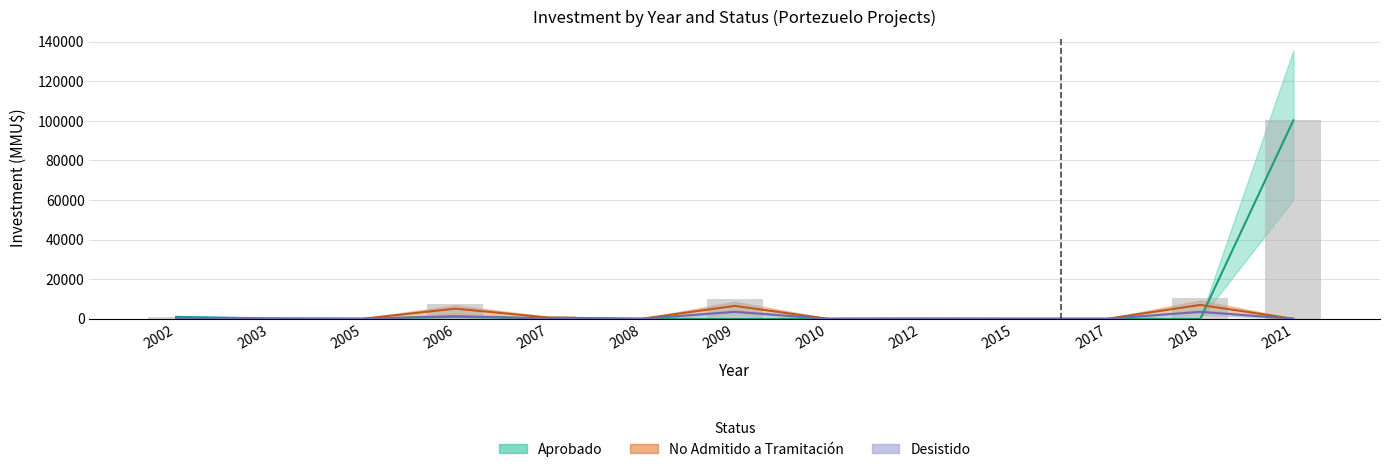

Between 2005 and 2010, which series saw the biggest shift?

Aprobado